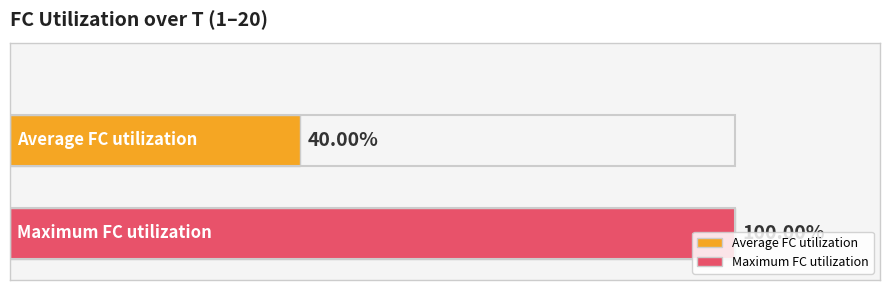

Which series has the largest range (max minus min)?

Average FC utilization